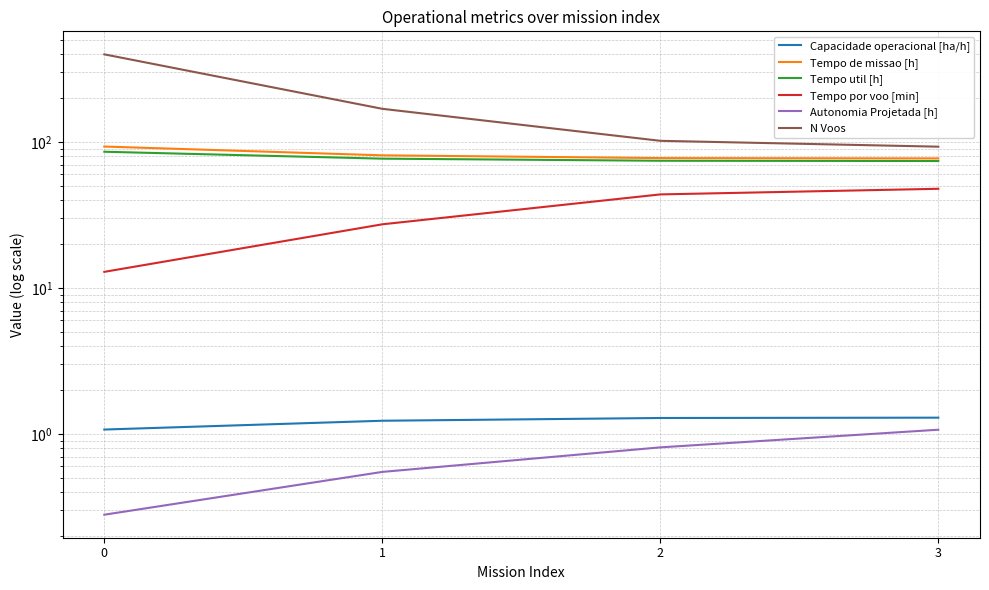

The Tempo util [h] series shows 131.9 at 2. True or false?

False